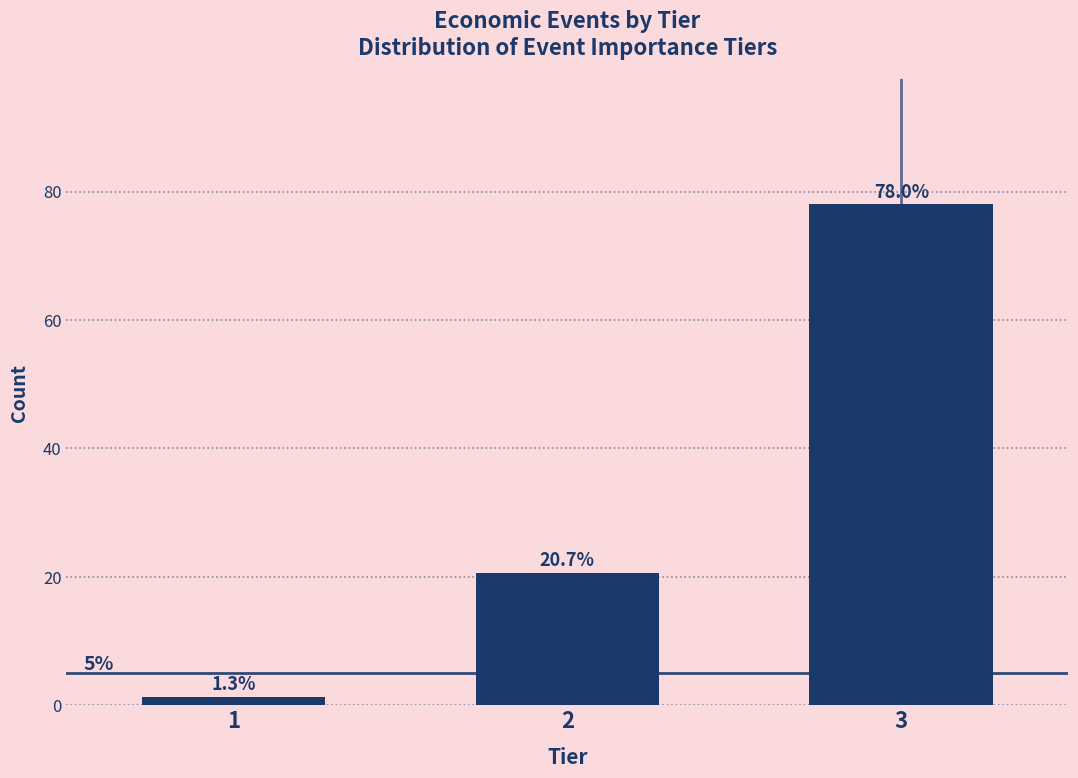

Reading right to left, what are all the values shown in this chart?

3=78.0	2=20.7	1=1.3